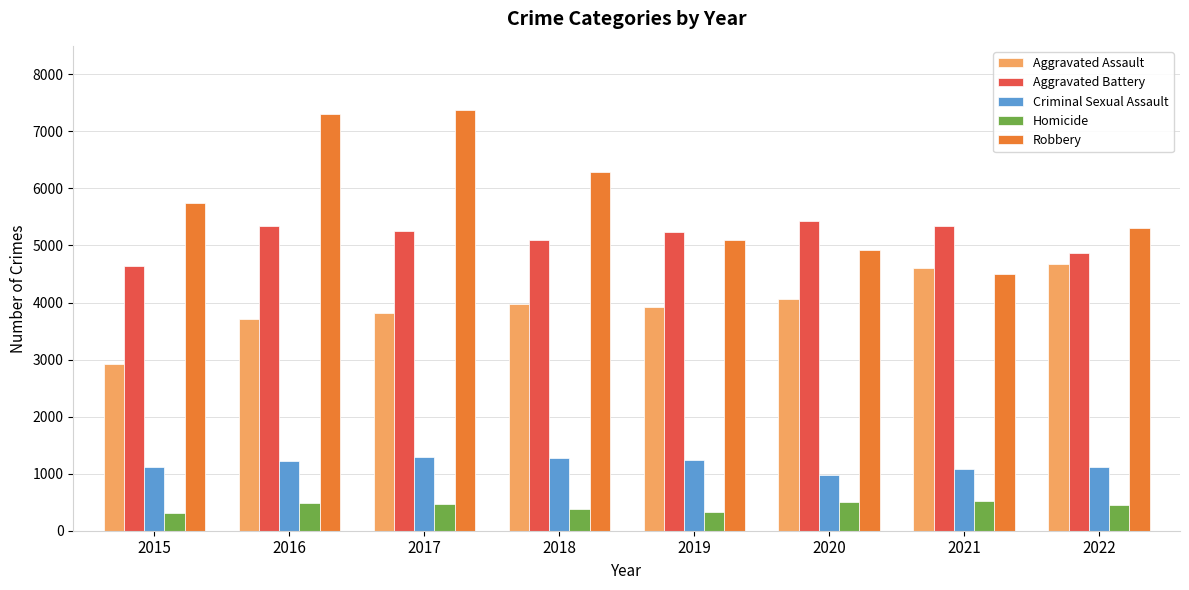

Rank the series at 2016 from highest to lowest value.

Robbery, Aggravated Battery, Aggravated Assault, Criminal Sexual Assault, Homicide